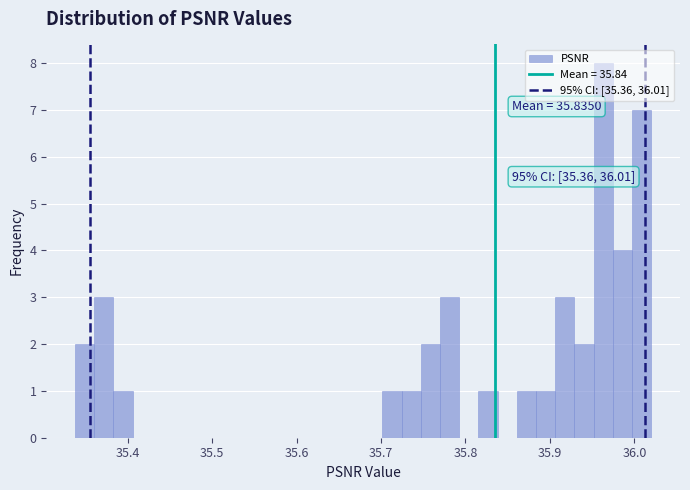

Read against the x-axis, roughly where is the centre of the tallest bar?

35.96